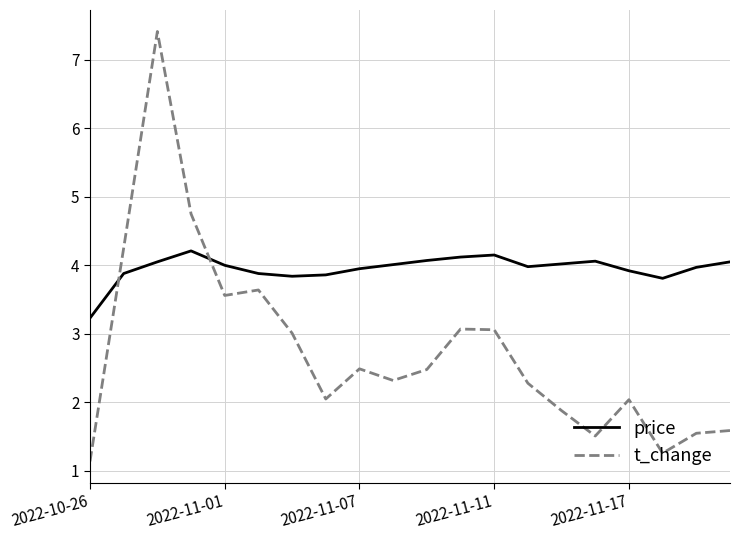

What is the lowest value of the t_change series?

1.1